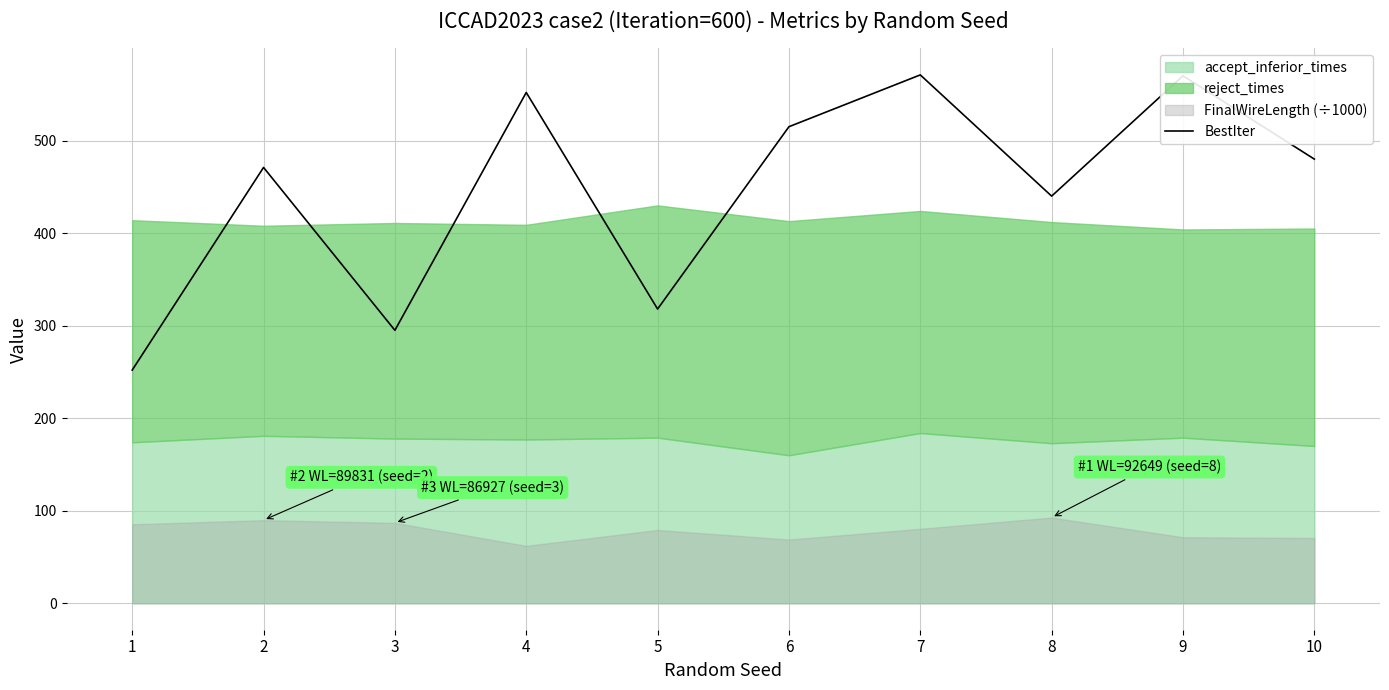

At which category does the data reach its first local peak?

2